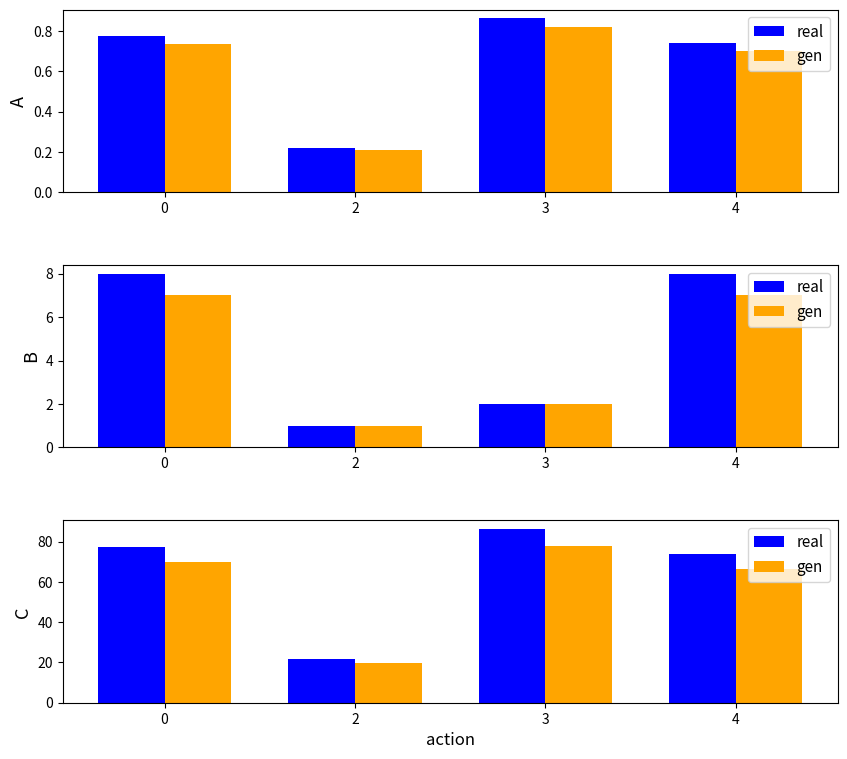

What is the total value across all series at 3?

163.9